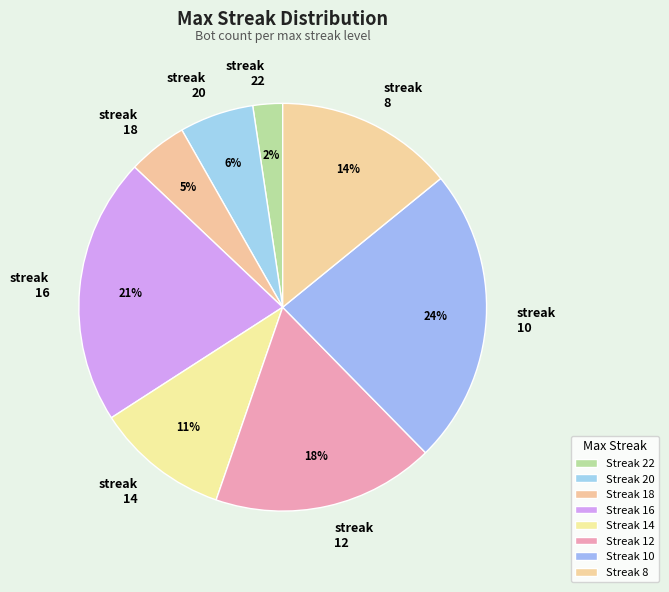

How many slices are in this pie chart?

8